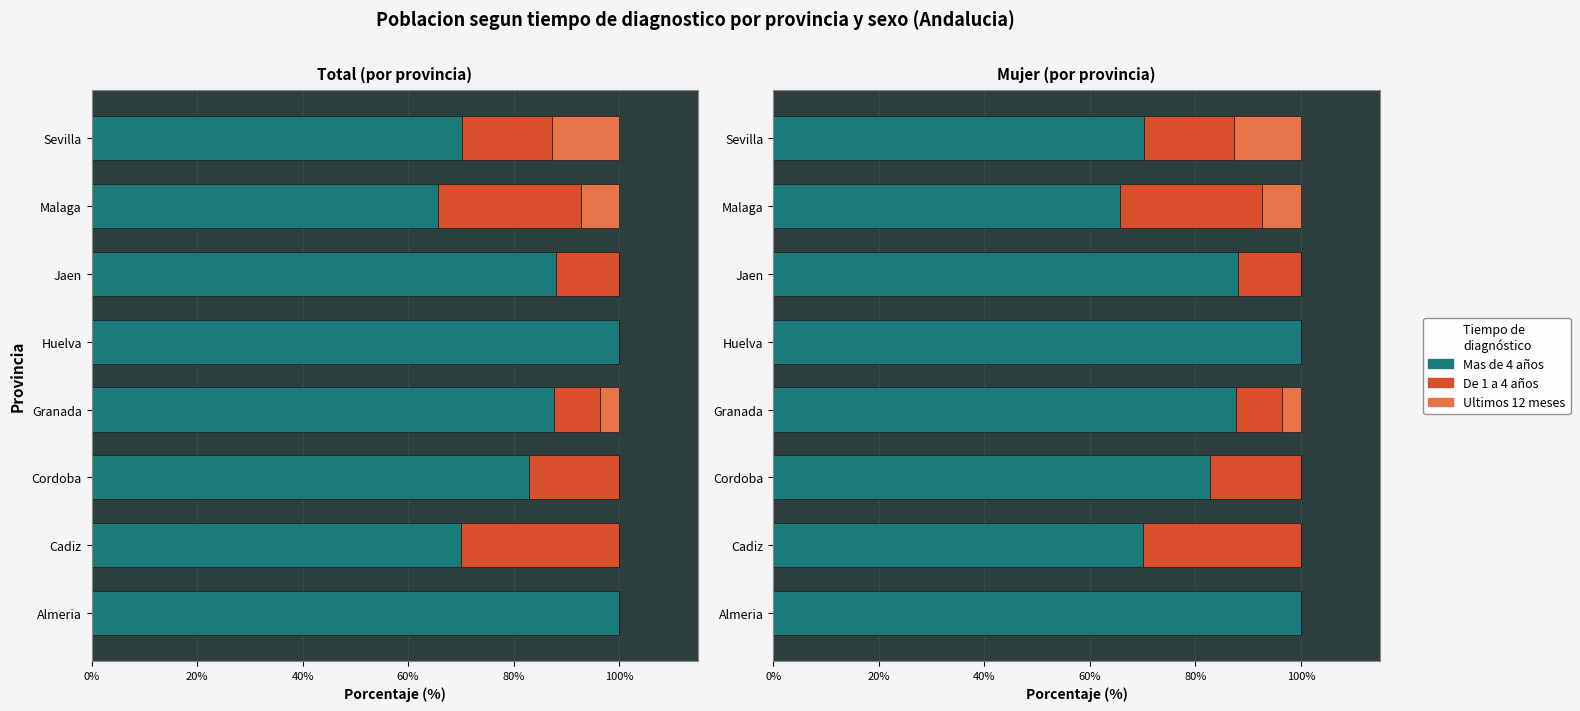

Rank the series by their maximum value, from lowest to highest.

Ultimos 12 meses, De 1 a 4 años, Mas de 4 años